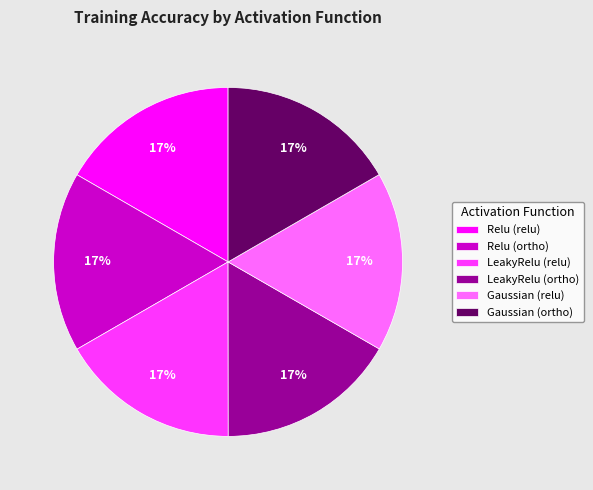

To the nearest percent, what is the combined percentage of Gaussian (relu) and LeakyRelu (relu)?

33%